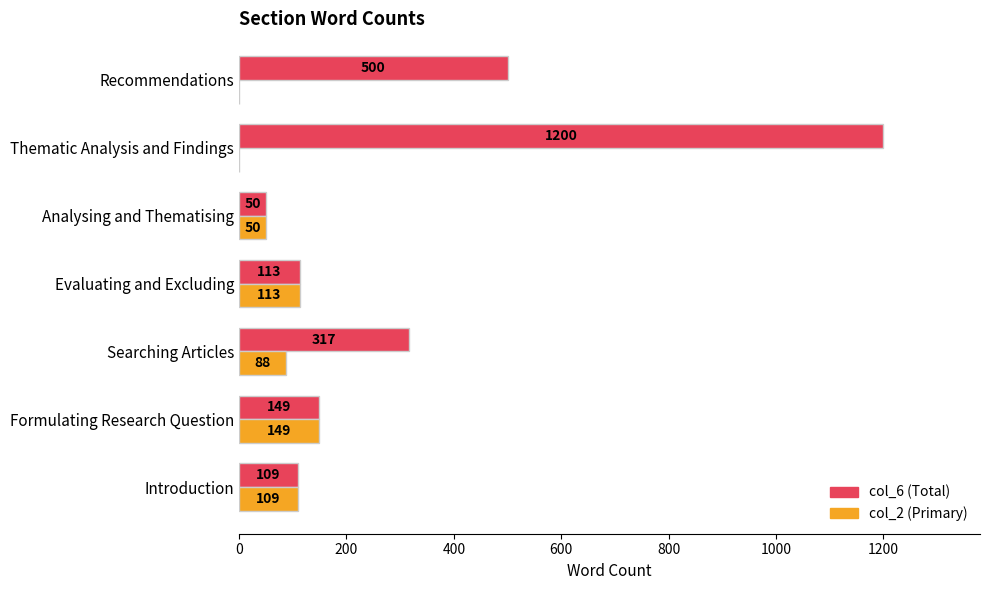

Which label corresponds to the largest value in the chart?

Thematic Analysis and Findings